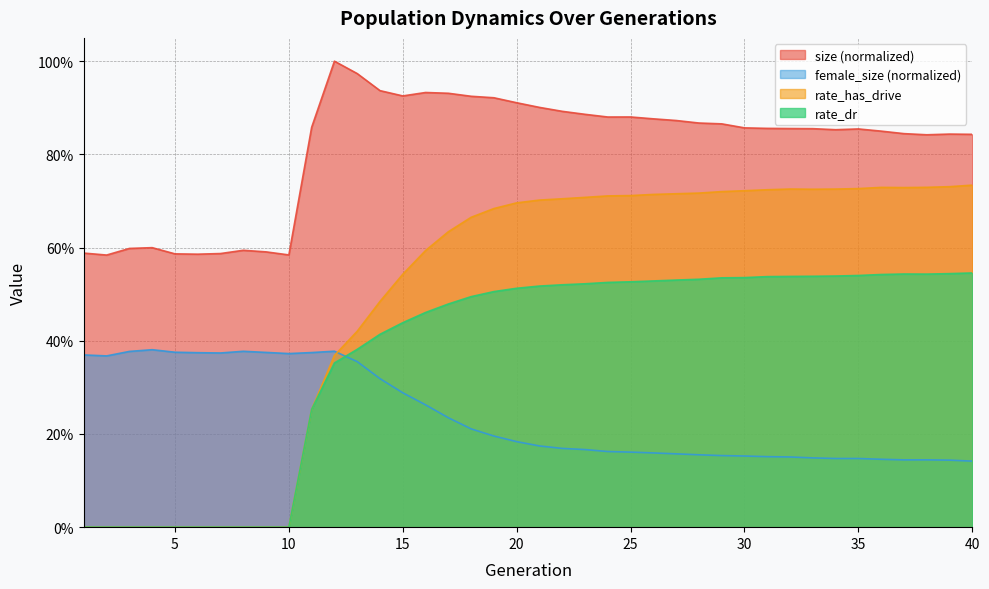

How many series are shown in this chart?

4